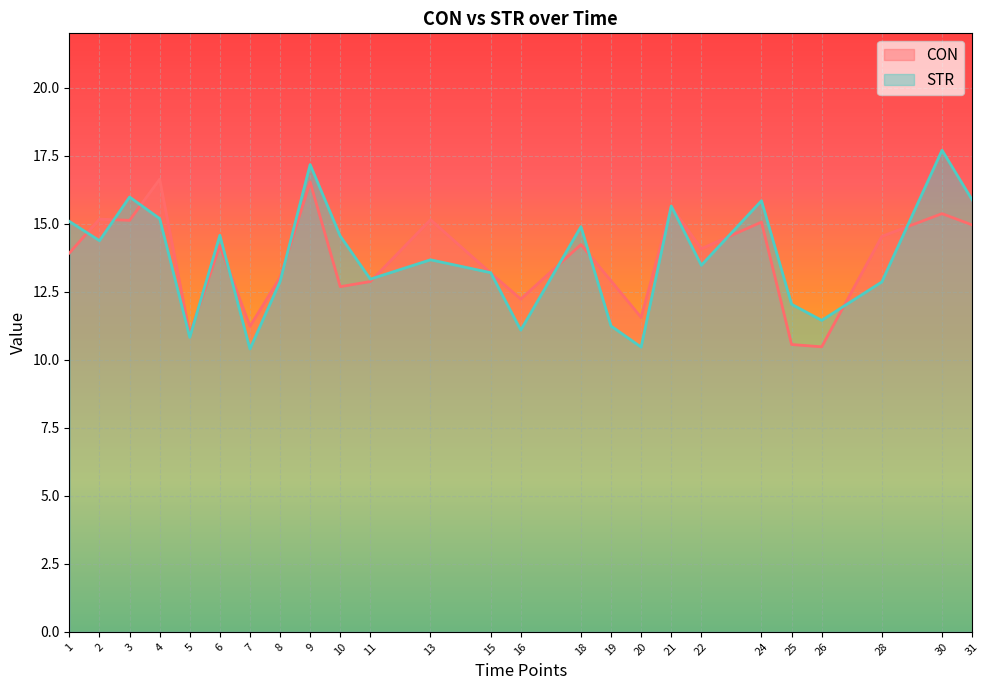

Is it true that STR equals 4.7 at 20?

False